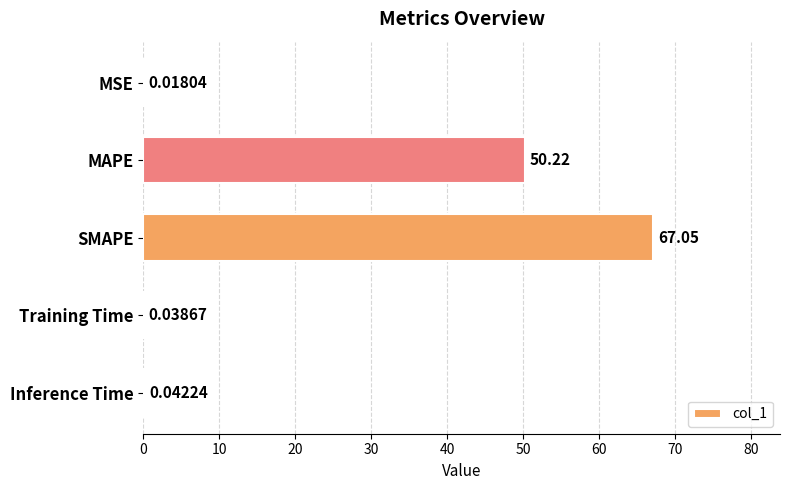

What is the sum of the values at MAPE and MSE?

50.2